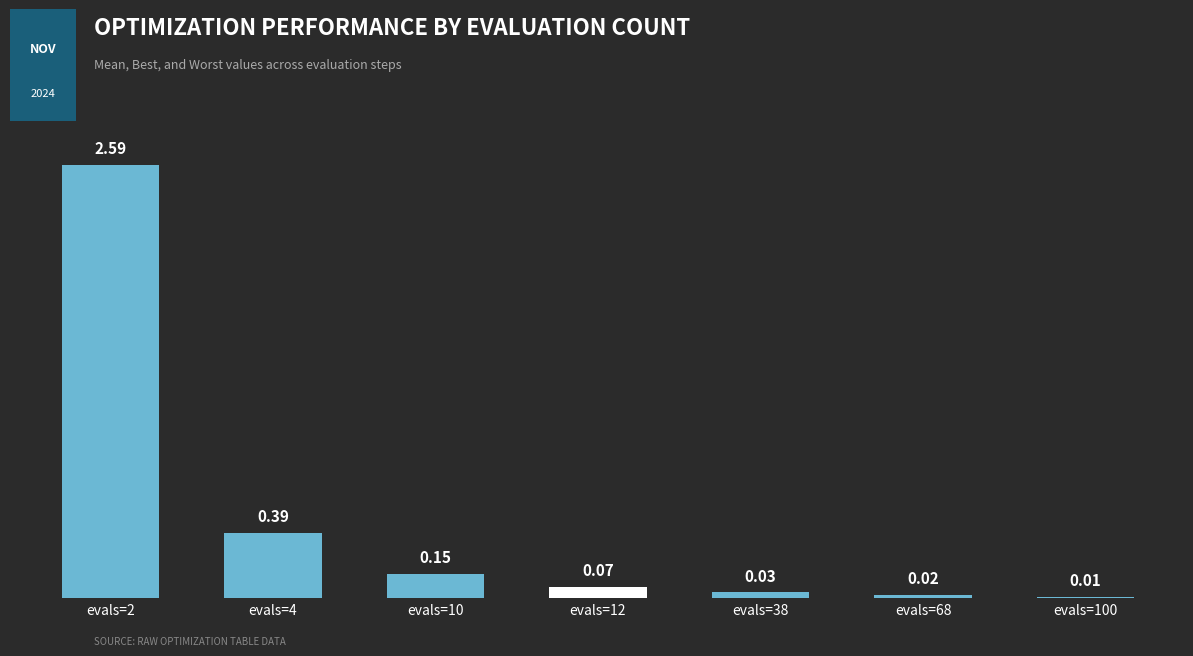

What is the sum of all values?

3.3